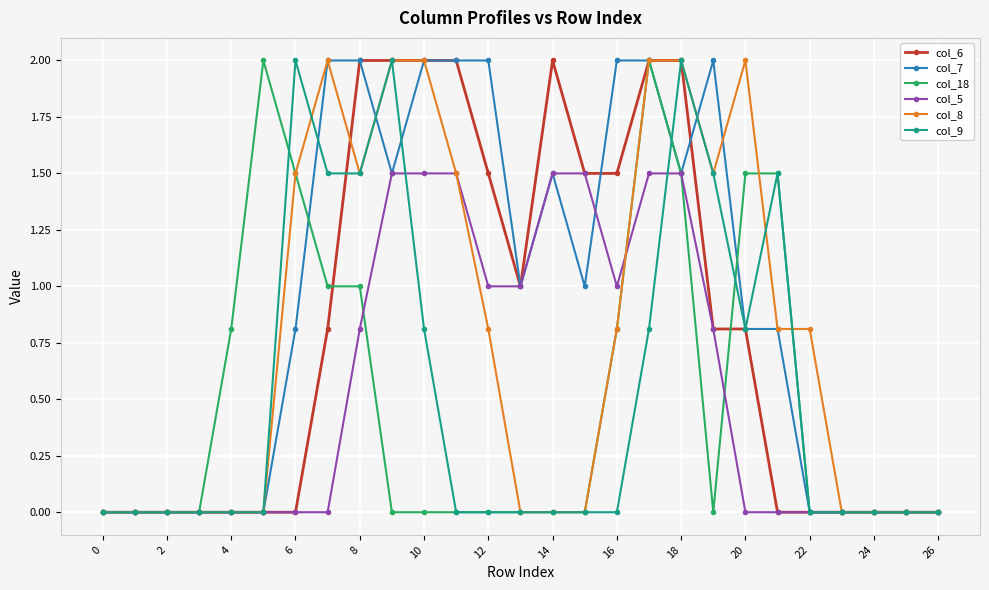

What is the maximum value for col_5?

1.5